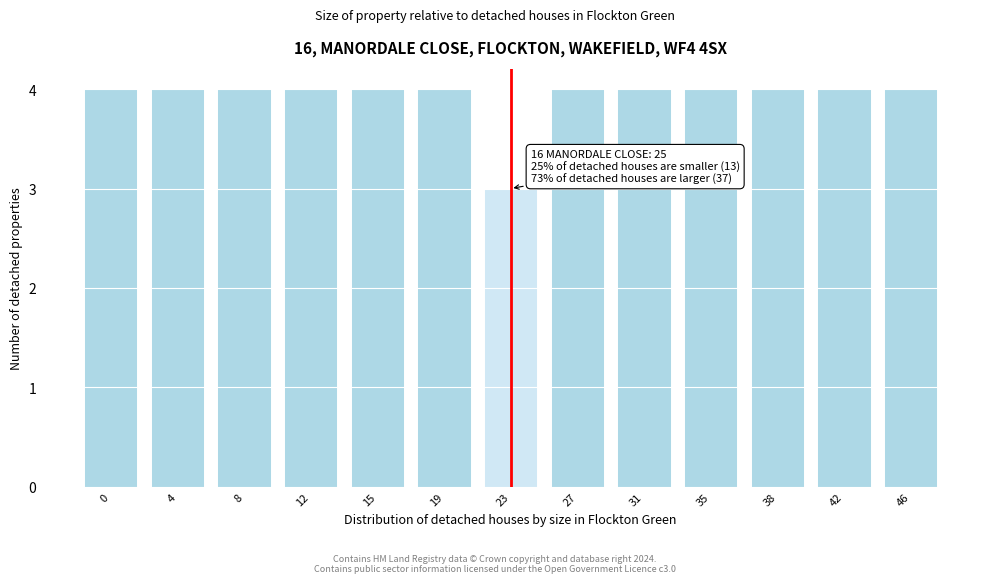

Reading right to left, list all the values displayed in this chart.

4	4	4	4	4	4	3	4	4	4	4	4	4